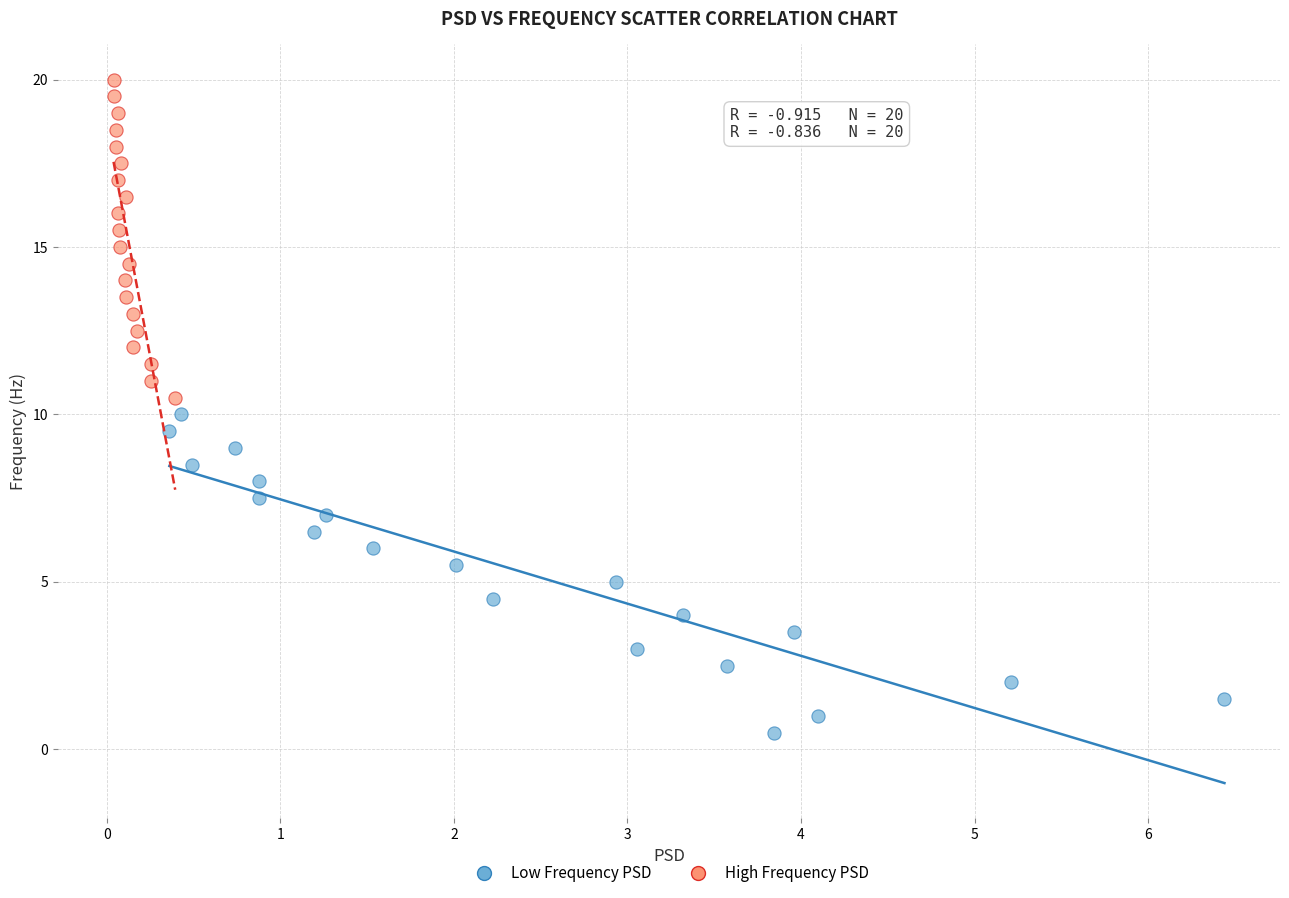

Which series contains the lowest Y value?

Low Frequency PSD